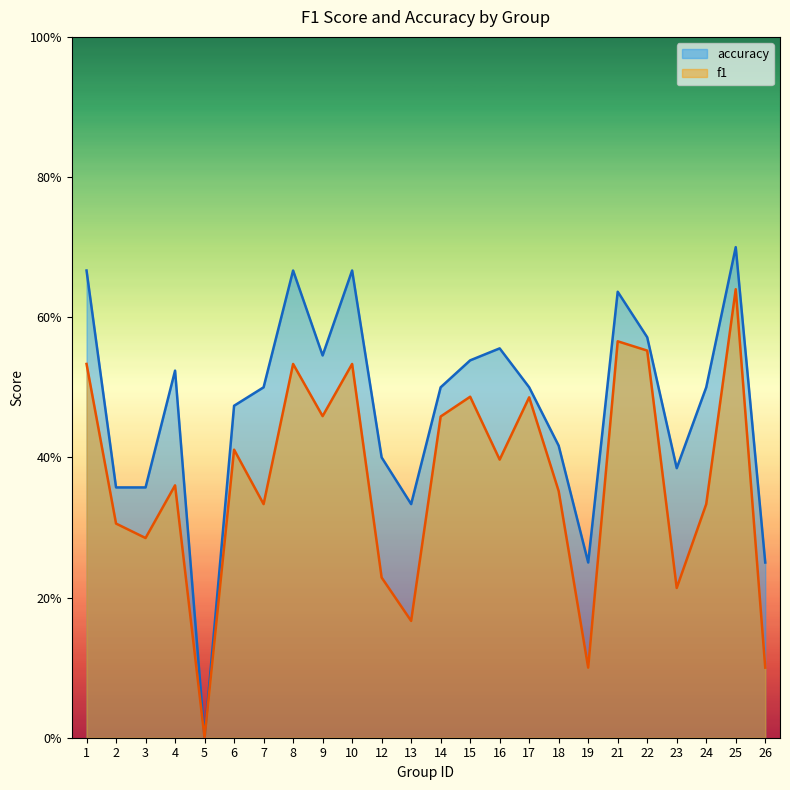

True or false: accuracy and f1 intersect in this chart.

False